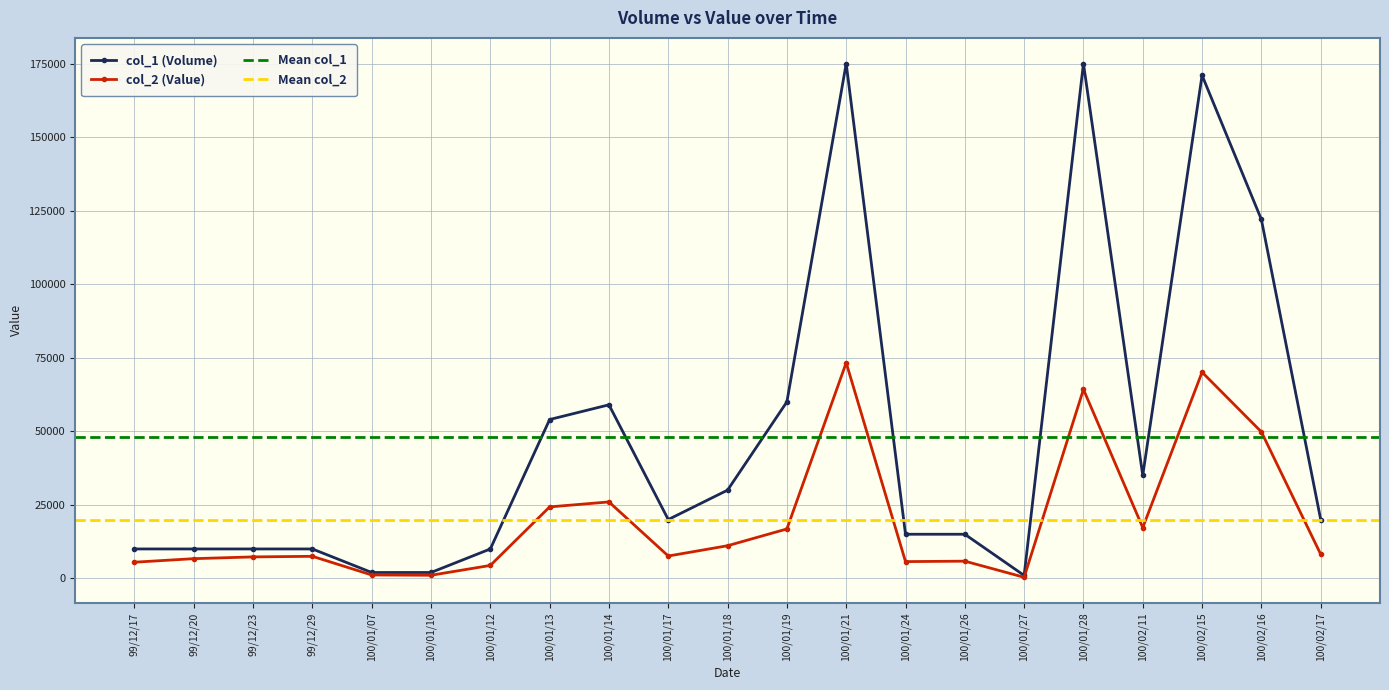

Reading left to right, list all the values displayed in this chart.

col_1 (Volume): 99/12/17=10000	99/12/20=10000	99/12/23=10000	99/12/29=10000	100/01/07=2000	100/01/10=2000	100/01/12=10000	100/01/13=54000	100/01/14=59000	100/01/17=20000	100/01/18=30000	100/01/19=60000	100/01/21=175000	100/01/24=15000	100/01/26=15000	100/01/27=1000	100/01/28=175000	100/02/11=35000	100/02/15=171000	100/02/16=122000	100/02/17=20000
col_2 (Value): 99/12/17=5500	99/12/20=6700	99/12/23=7300	99/12/29=7500	100/01/07=1160	100/01/10=1060	100/01/12=4400	100/01/13=24300	100/01/14=25990	100/01/17=7600	100/01/18=11100	100/01/19=16800	100/01/21=73300	100/01/24=5700	100/01/26=5850	100/01/27=370	100/01/28=64250	100/02/11=17250	100/02/15=70090	100/02/16=49800	100/02/17=8200